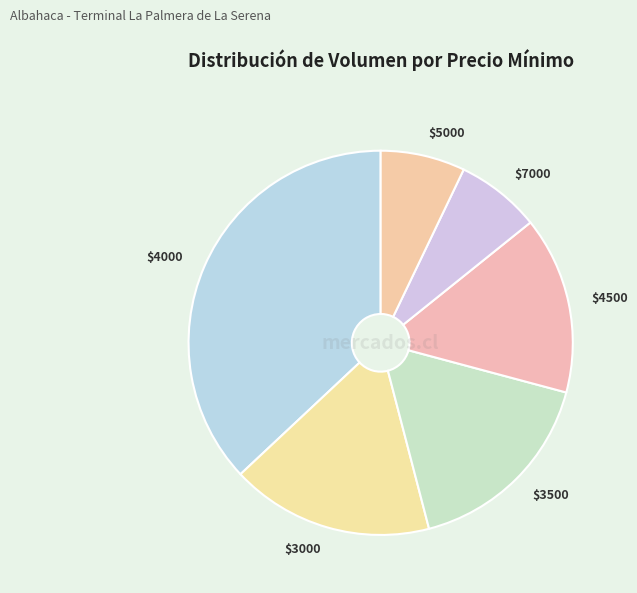

How many segments does this pie chart have?

6